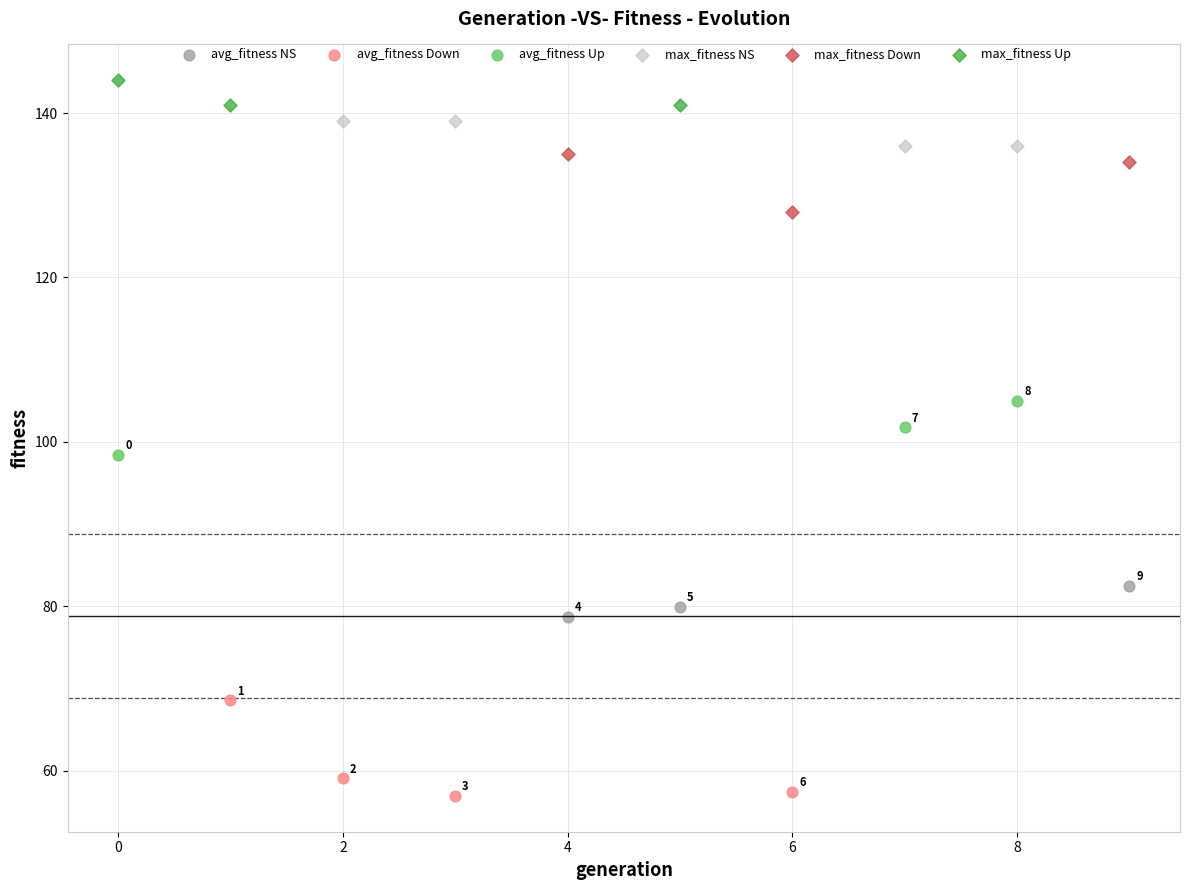

What are all the series names shown in the legend?

avg_fitness NS, avg_fitness Down, avg_fitness Up, max_fitness NS, max_fitness Down, max_fitness Up